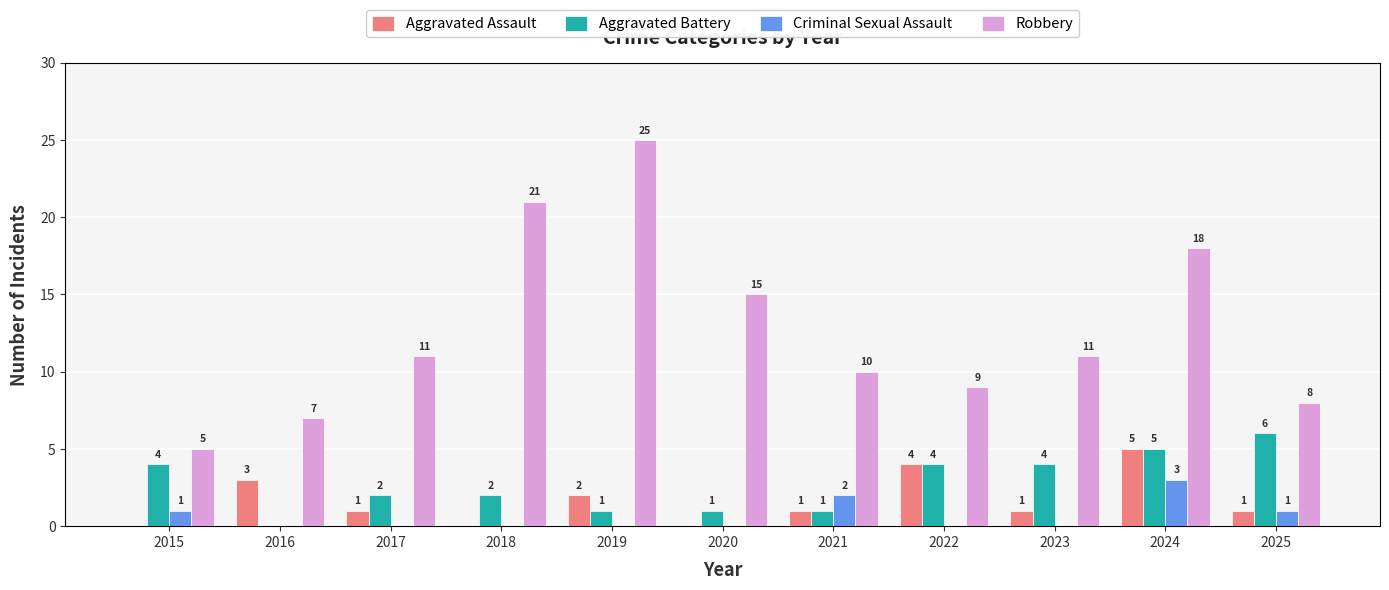

Read the Aggravated Assault value at 2022.

4